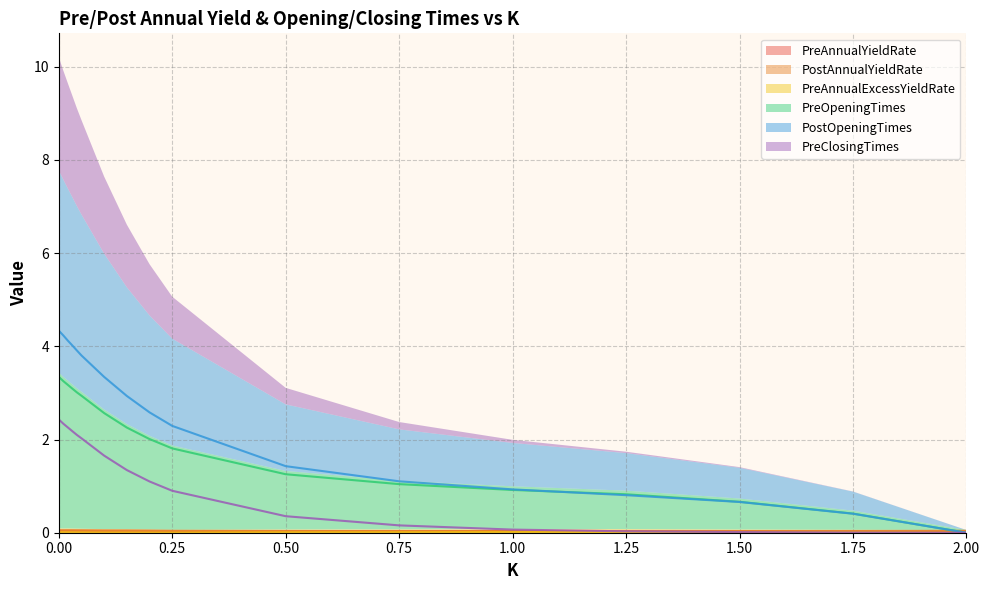

In PostAnnualYieldRate, how many points are lower than both neighbors (excluding endpoints)?

3